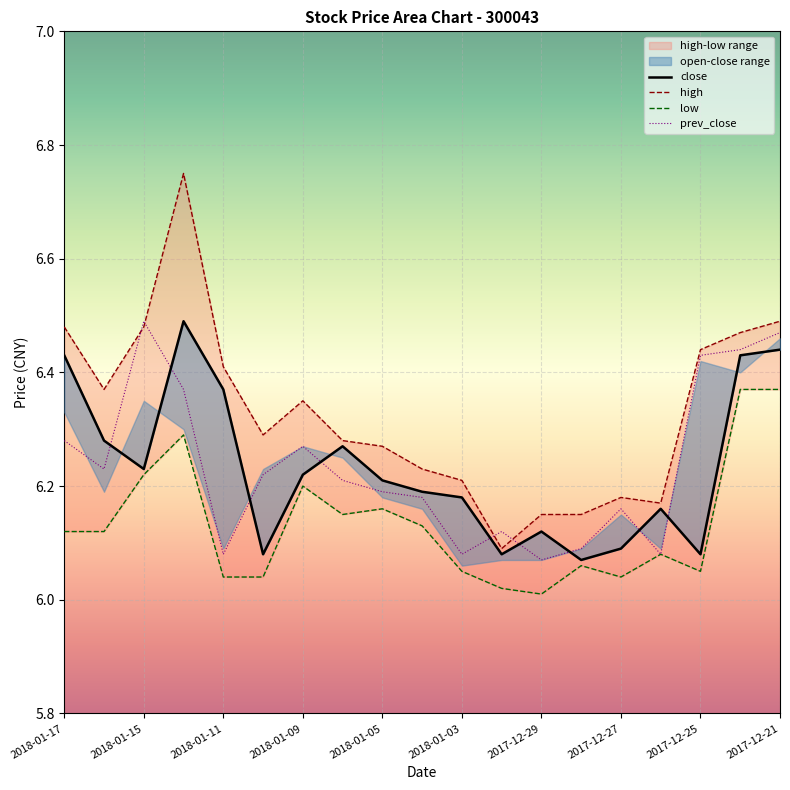

True or false: close has more than 0 interior local peaks.

True